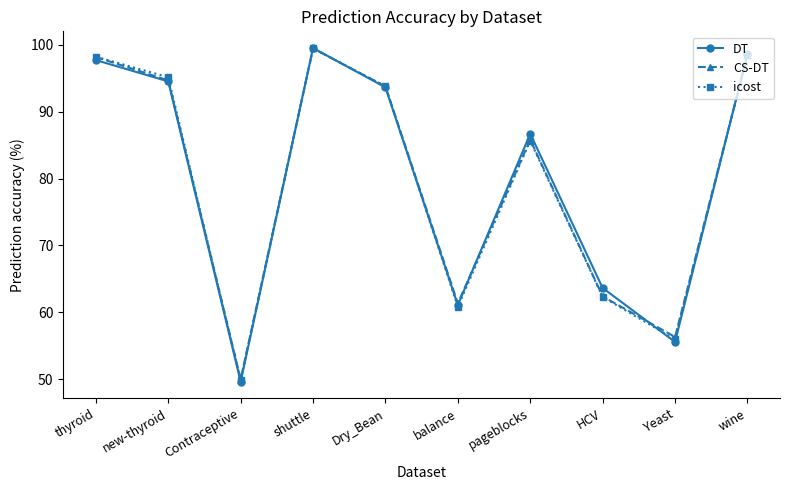

What is the maximum value shown in the chart?

99.5